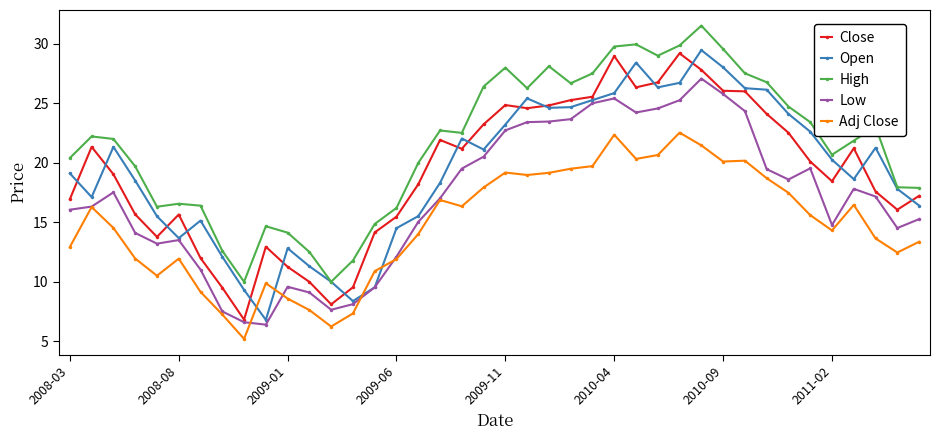

What is the minimum value for Open?

6.8